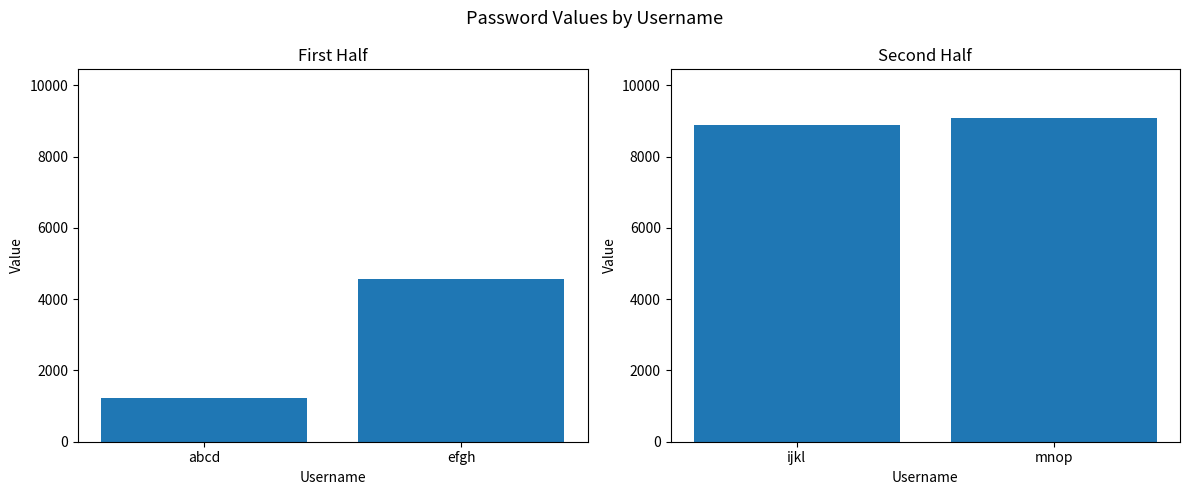

Does the chart contain any negative values?

No